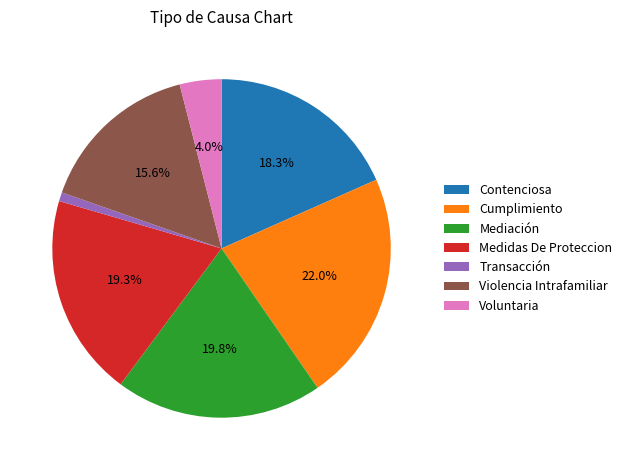

Between Cumplimiento and Contenciosa, which is larger?

Cumplimiento